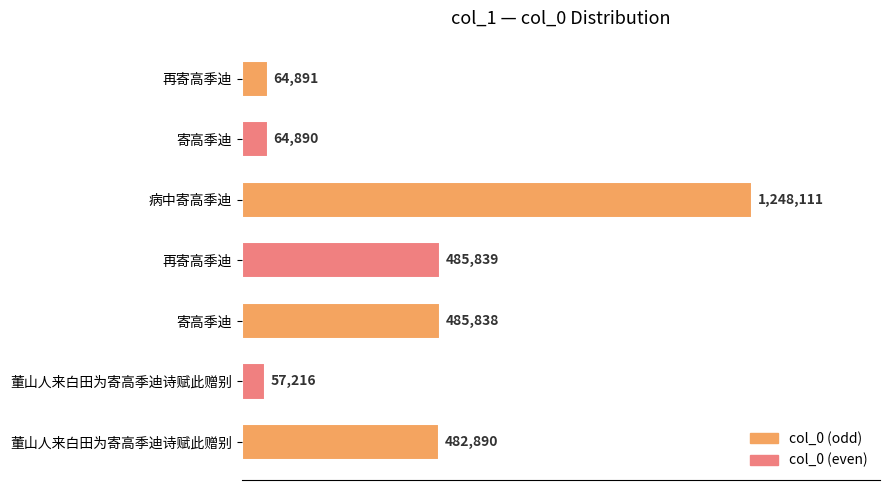

Which label corresponds to the largest value in the chart?

病中寄高季迪